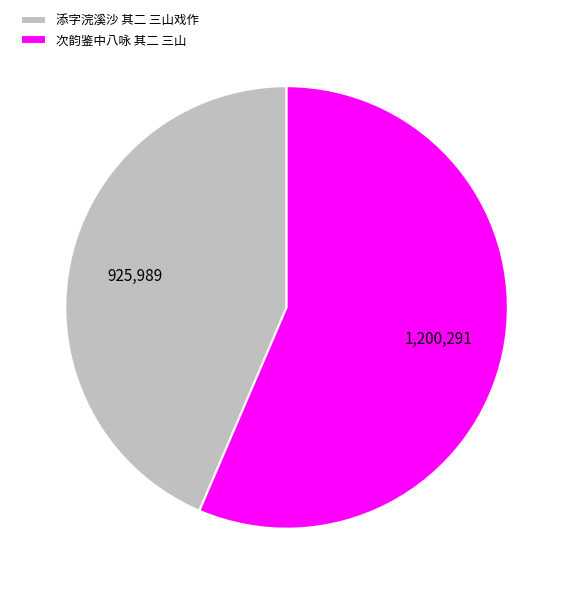

What is the smallest slice in the pie chart?

添字浣溪沙 其二 三山戏作